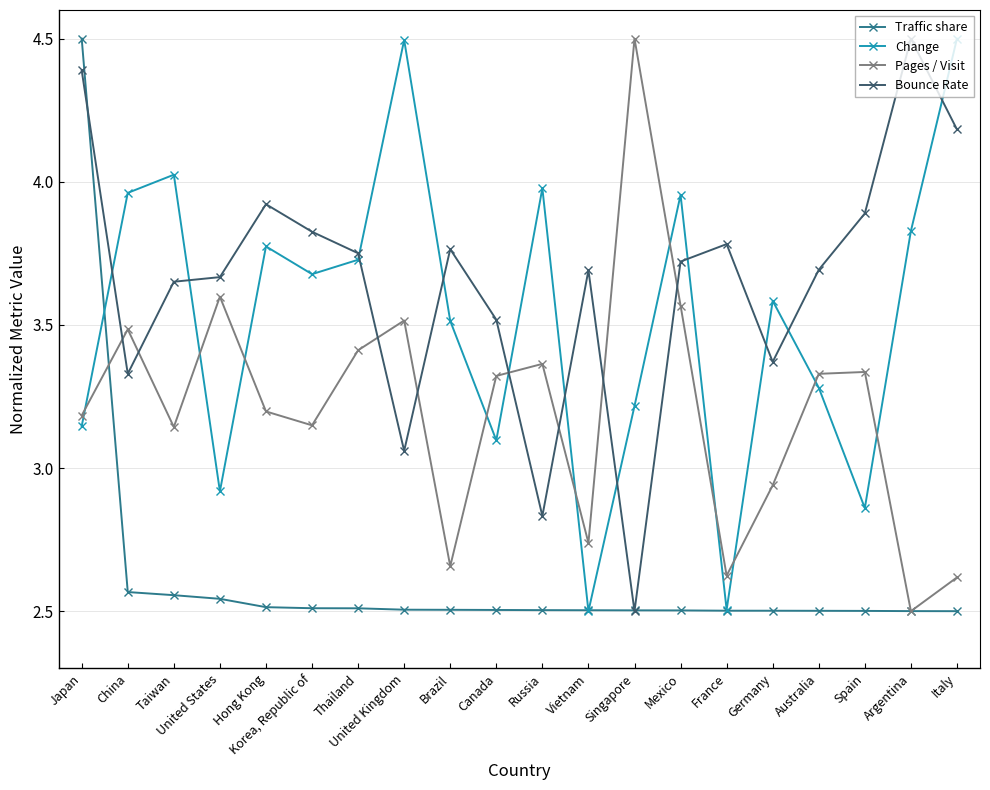

What is the difference between the second highest and minimum values in the Pages / Visit series?

1.1